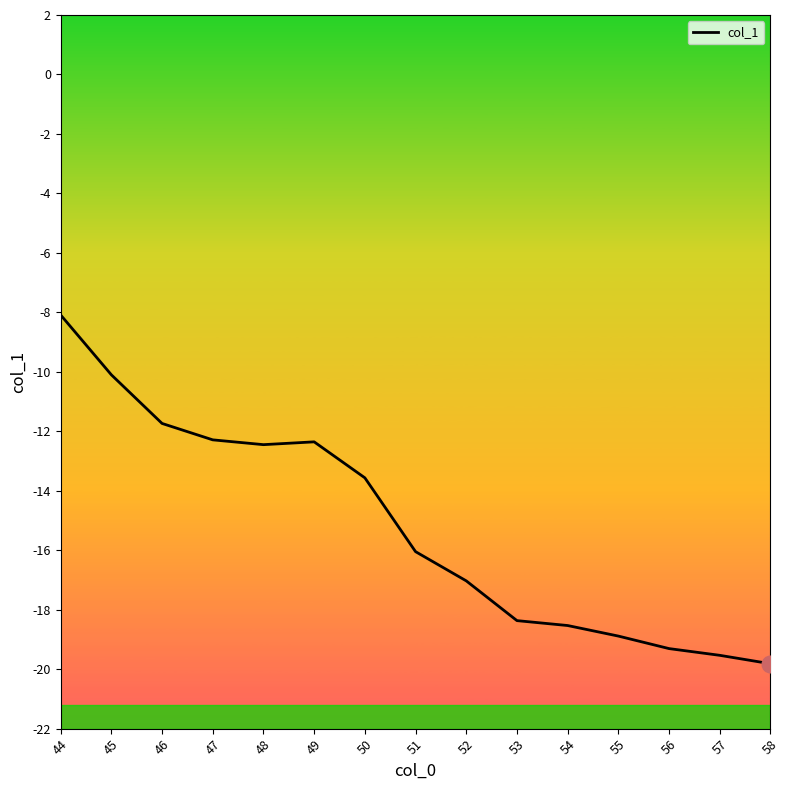

The value at 48 is -12.4. True or false?

True